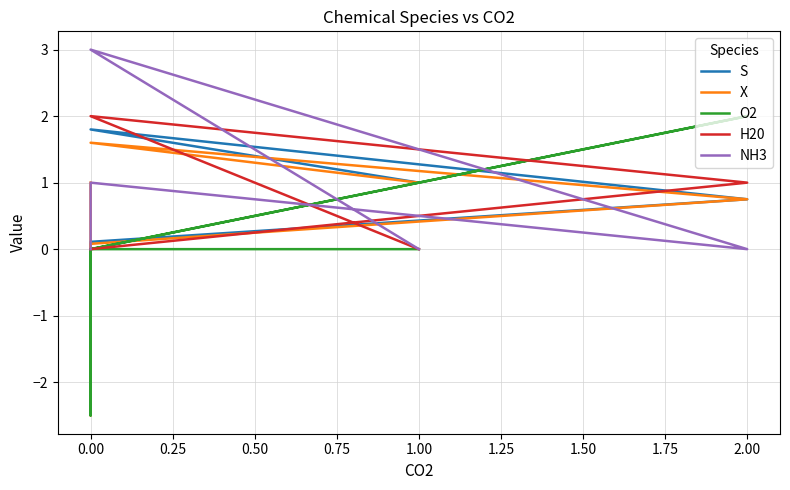

How many interior local valleys does the O2 series have?

1